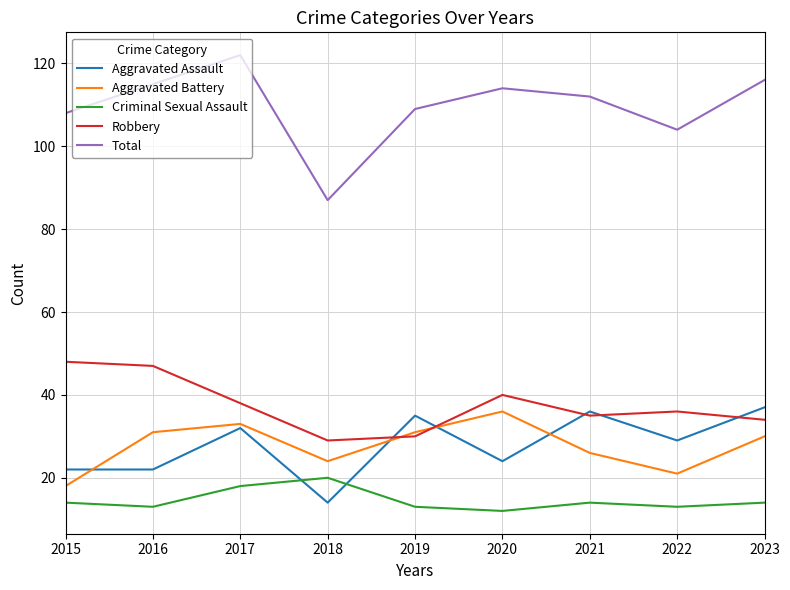

Count the number of categories in the chart.

9